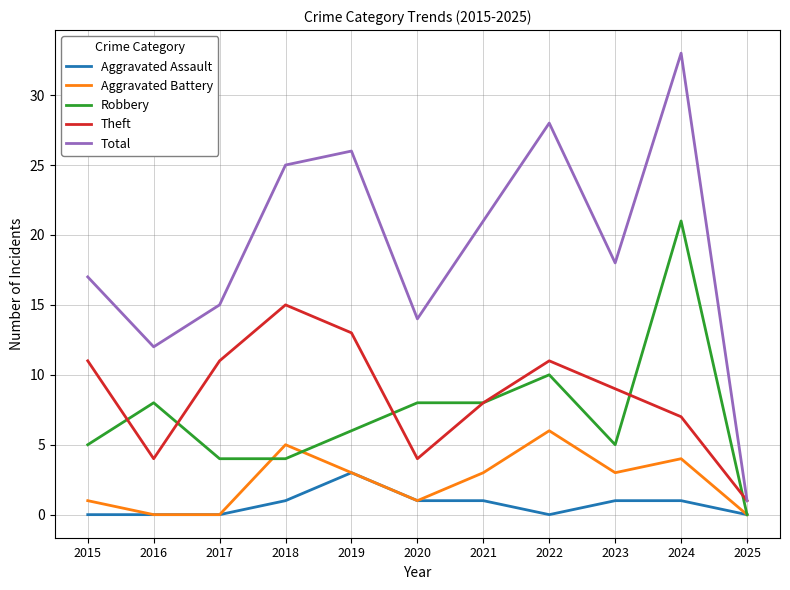

At how many categories does at least one series exceed 32?

1